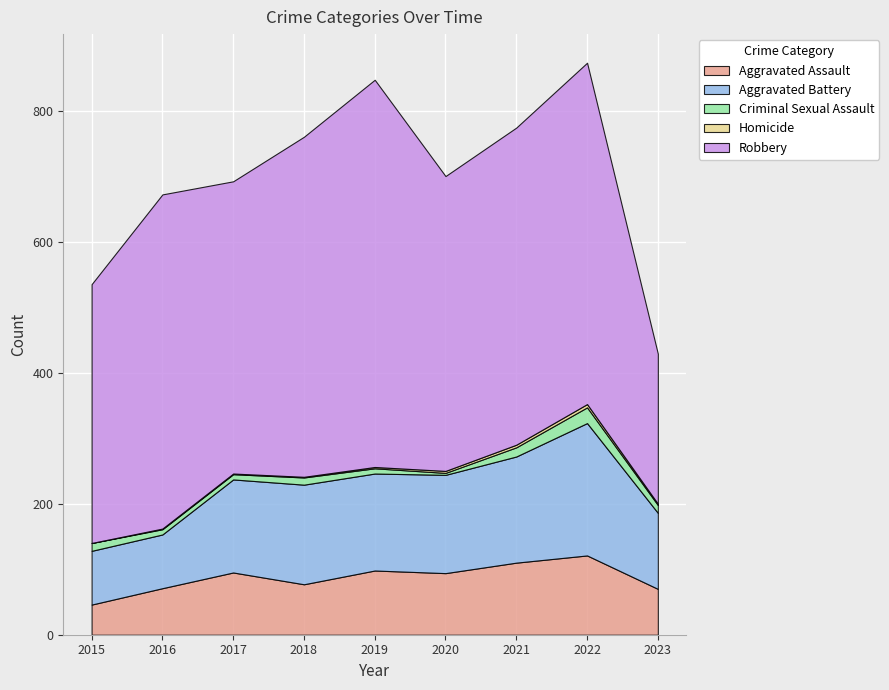

Reading left to right, transcribe all the data shown in this chart.

Aggravated Assault: 2015=46	2016=71	2017=95	2018=77	2019=98	2020=94	2021=110	2022=121	2023=70
Aggravated Battery: 2015=82	2016=82	2017=142	2018=152	2019=148	2020=150	2021=162	2022=202	2023=116
Criminal Sexual Assault: 2015=12	2016=8	2017=8	2018=11	2019=8	2020=3	2021=14	2022=24	2023=12
Homicide: 2015=0	2016=1	2017=1	2018=1	2019=2	2020=3	2021=4	2022=5	2023=2
Robbery: 2015=395	2016=510	2017=446	2018=519	2019=591	2020=450	2021=484	2022=521	2023=229